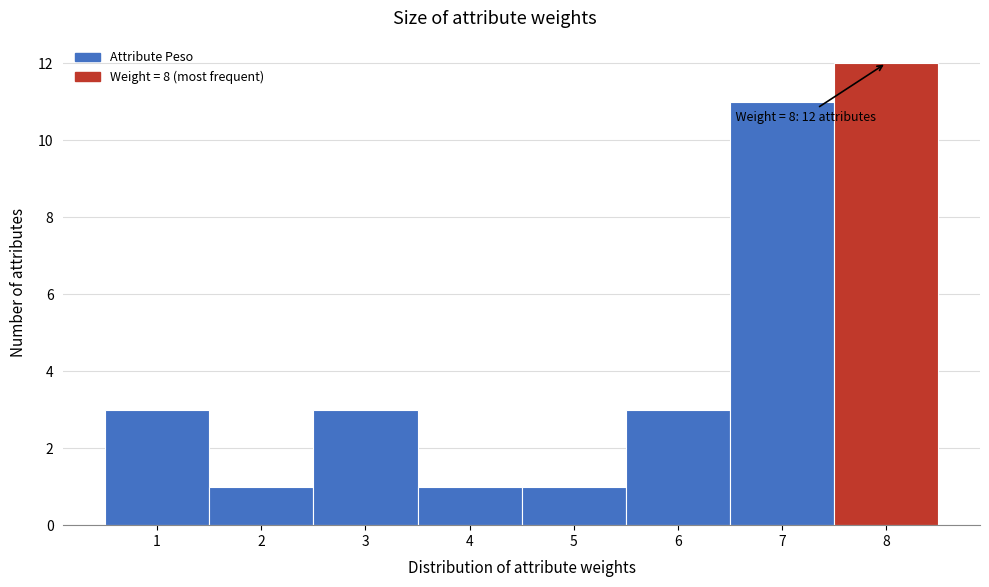

Which range on the x-axis has the tallest bar?

7.5 to 8.5